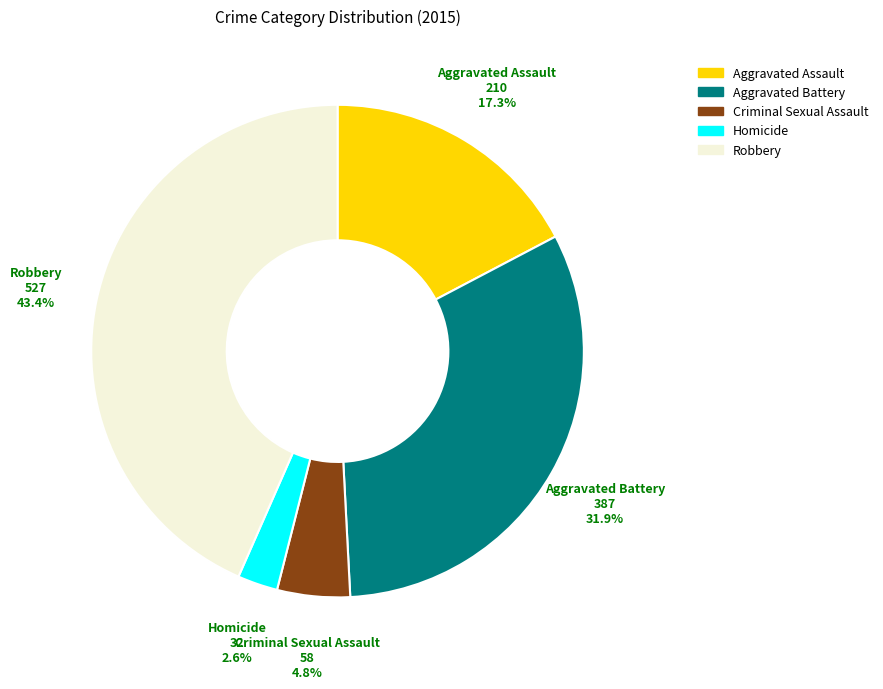

The Homicide slice represents 3% of the pie. True or false?

True